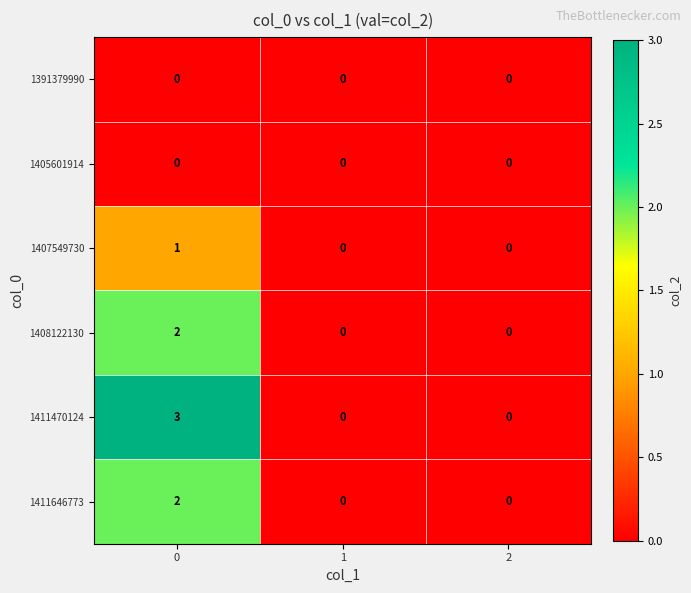

What is the highest value of the 1411470124 series?

3